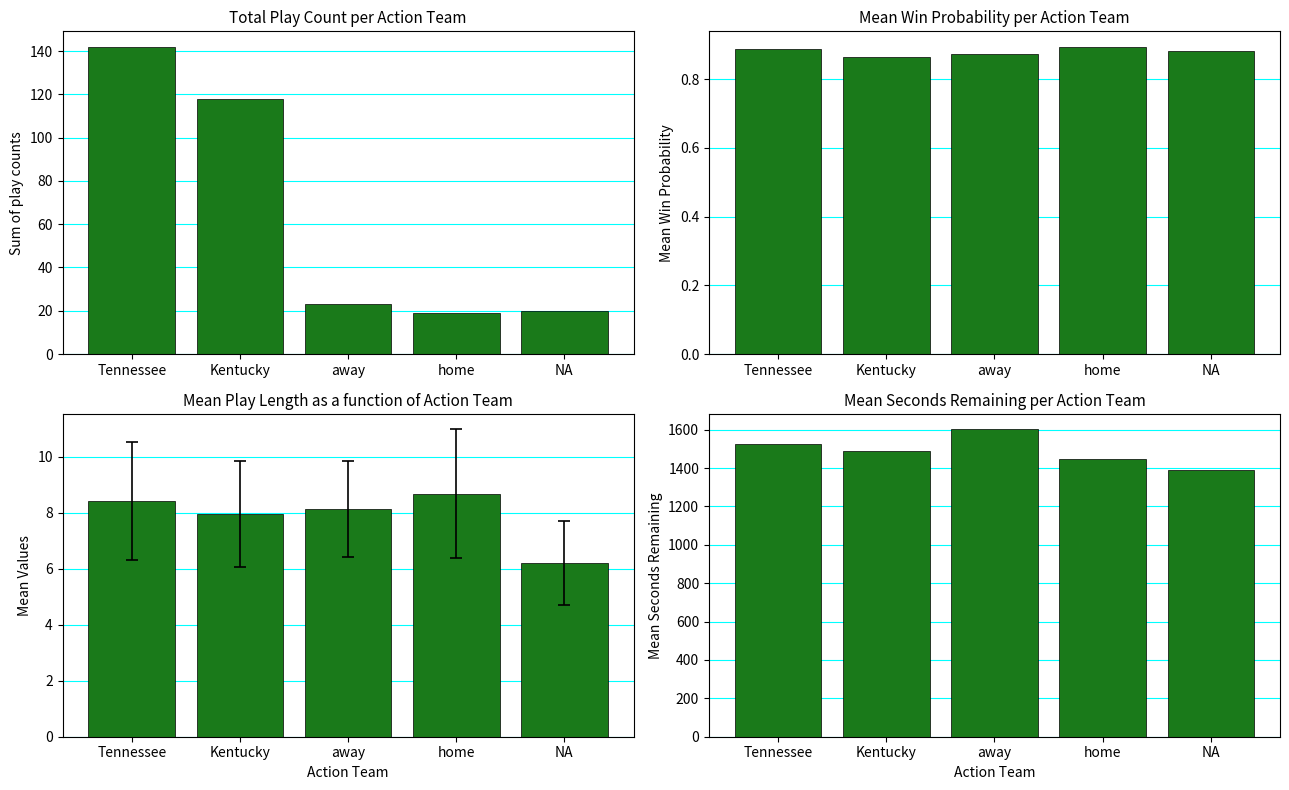

Reading right to left, transcribe all the data shown in this chart.

Total Play Count: 20.0	19.0	23.0	118.0	142.0
Mean Win Prob: 0.9	0.9	0.9	0.9	0.9
Mean Play Length: 6.2	8.7	8.1	8.0	8.4
Mean Secs Remaining: 1389.7	1445.8	1601.3	1487.2	1523.4